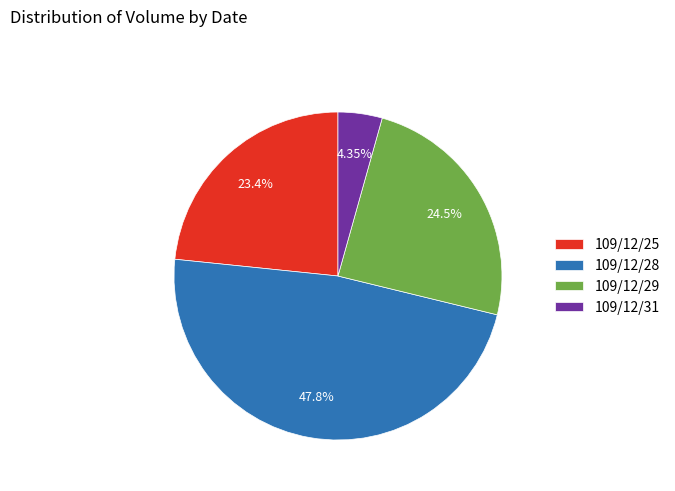

Is it true that 109/12/25 is 23% of the pie?

True